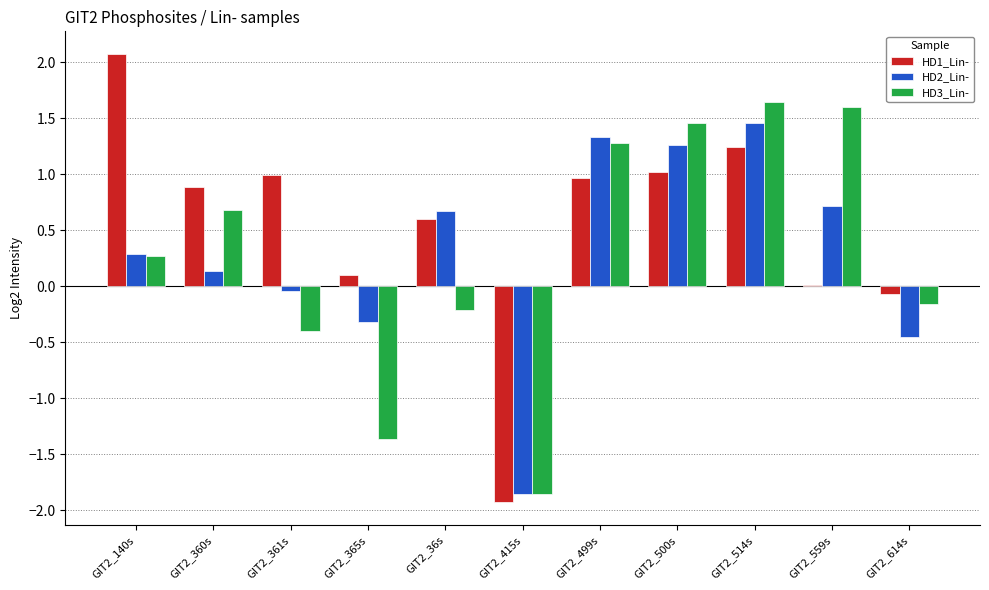

True or false: HD3_Lin- has a value of 0.8 at GIT2_500s.

False